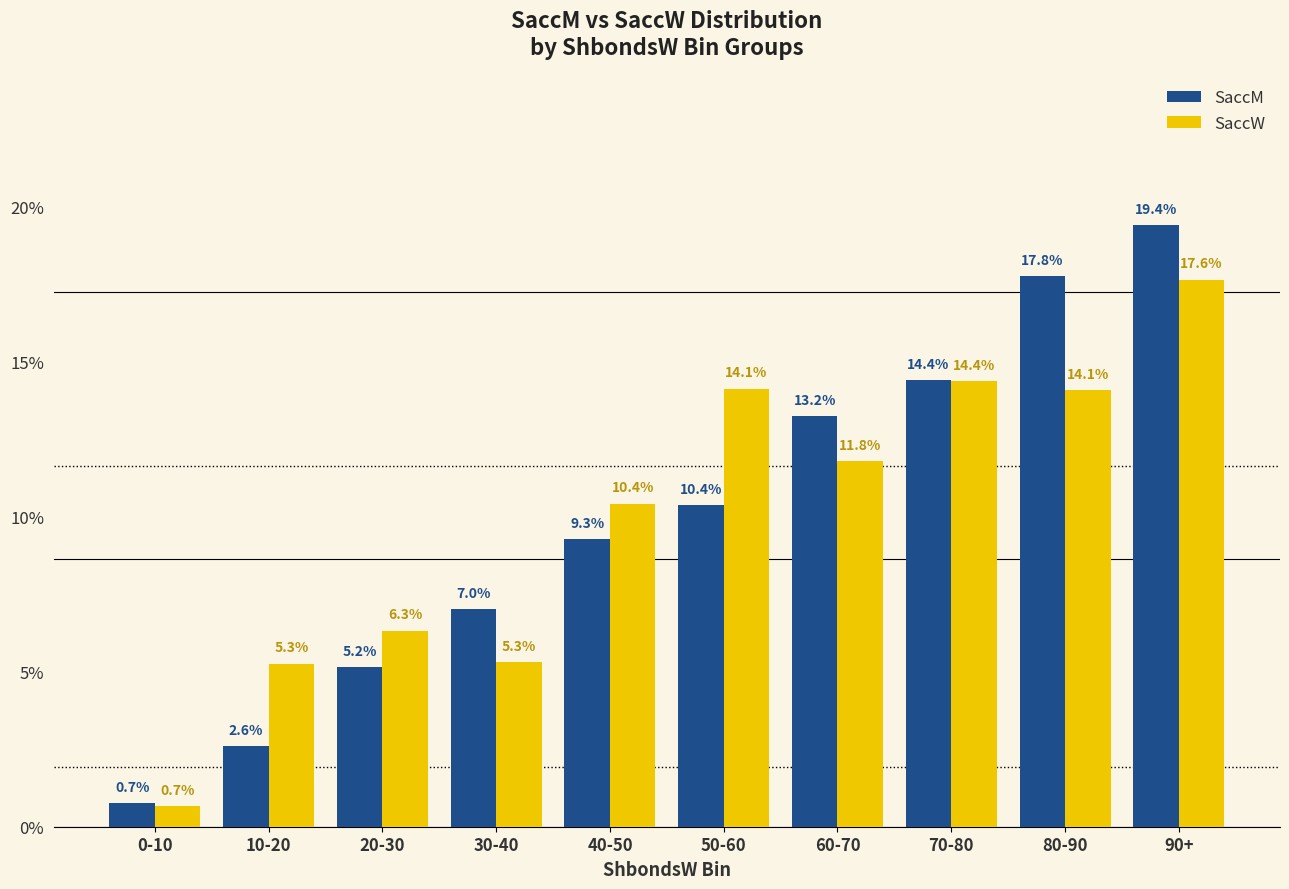

How many groups of bars are there?

10